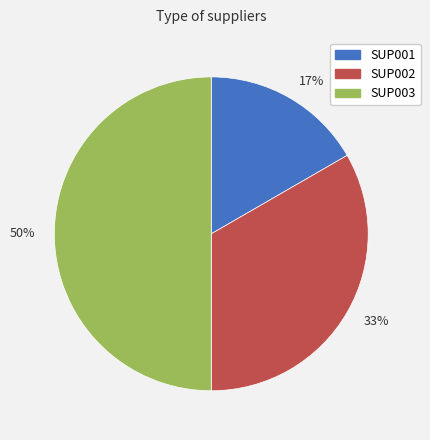

Does 33% represent more than half of the total?

No